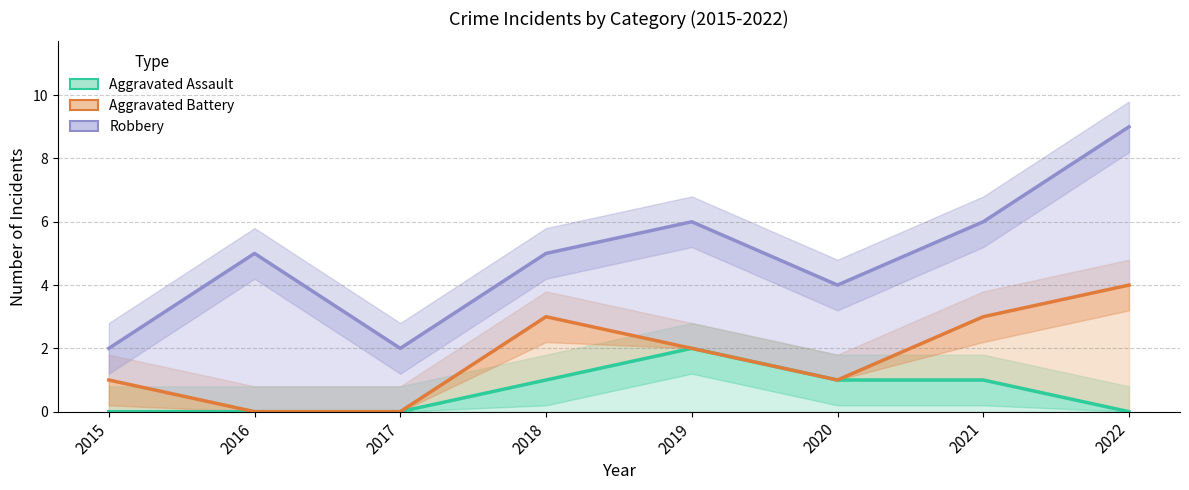

Is it true that Aggravated Assault equals 1 at 2018?

True